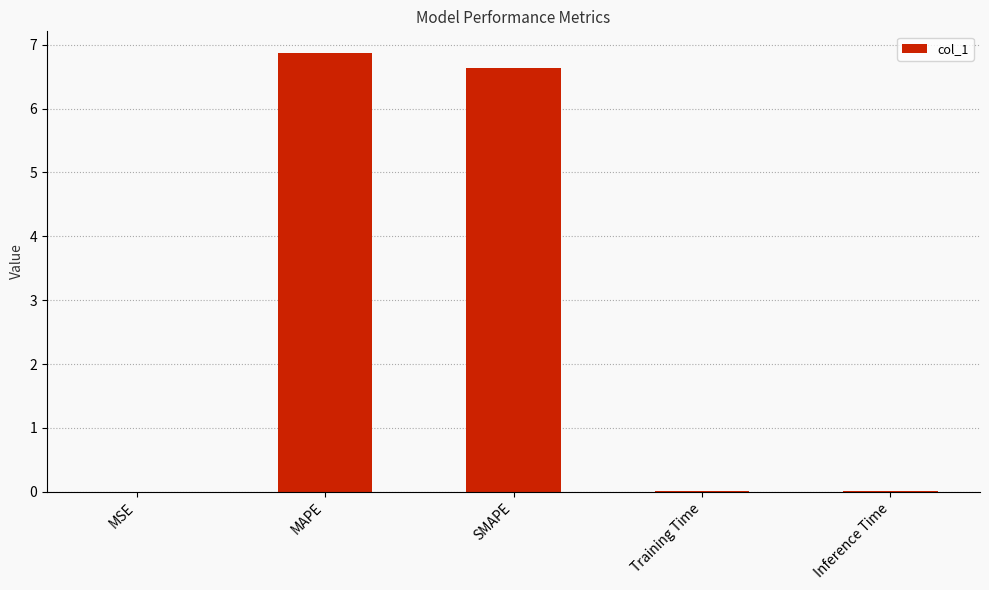

The value at MAPE is 2.6. True or false?

False